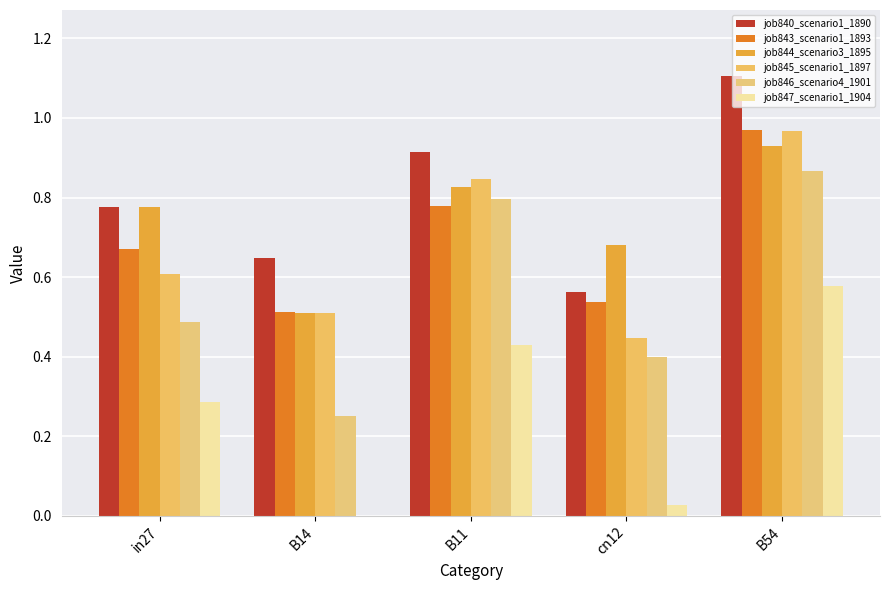

Which category has the lowest value in the job846_scenario4_1901 series?

B14